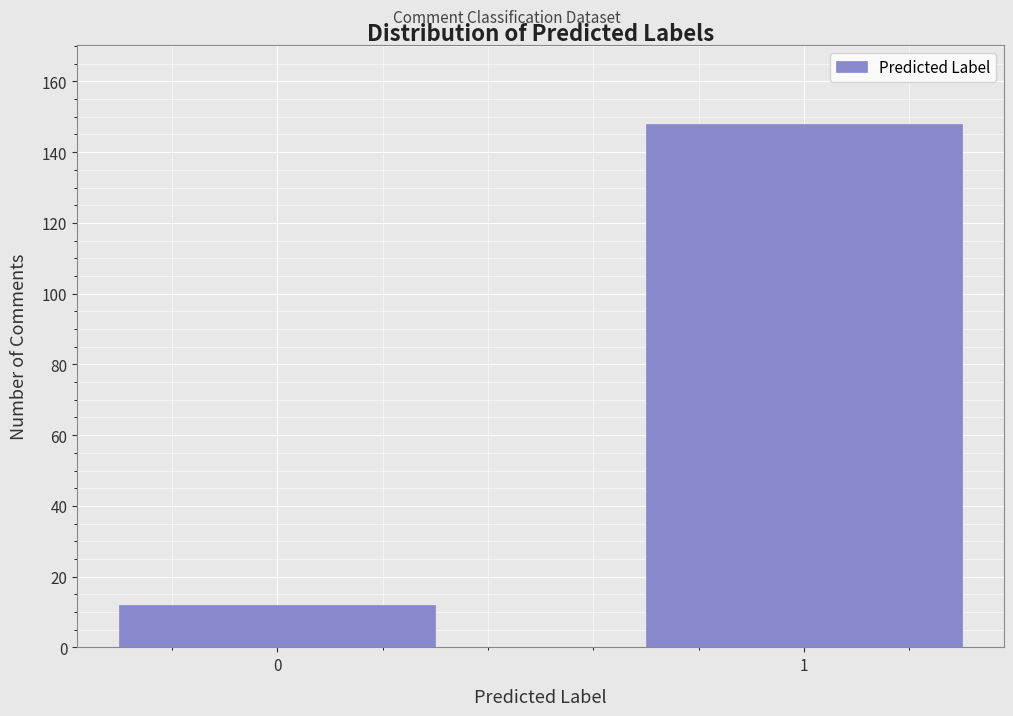

Reading left to right, extract all data points from this chart.

0=12	1=148